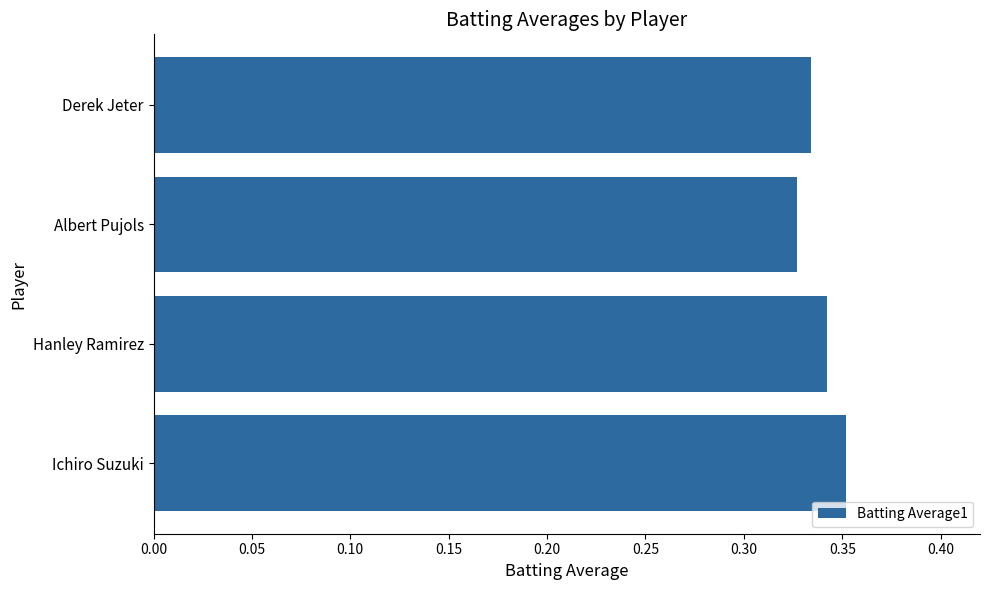

Does the chart contain any negative values?

No